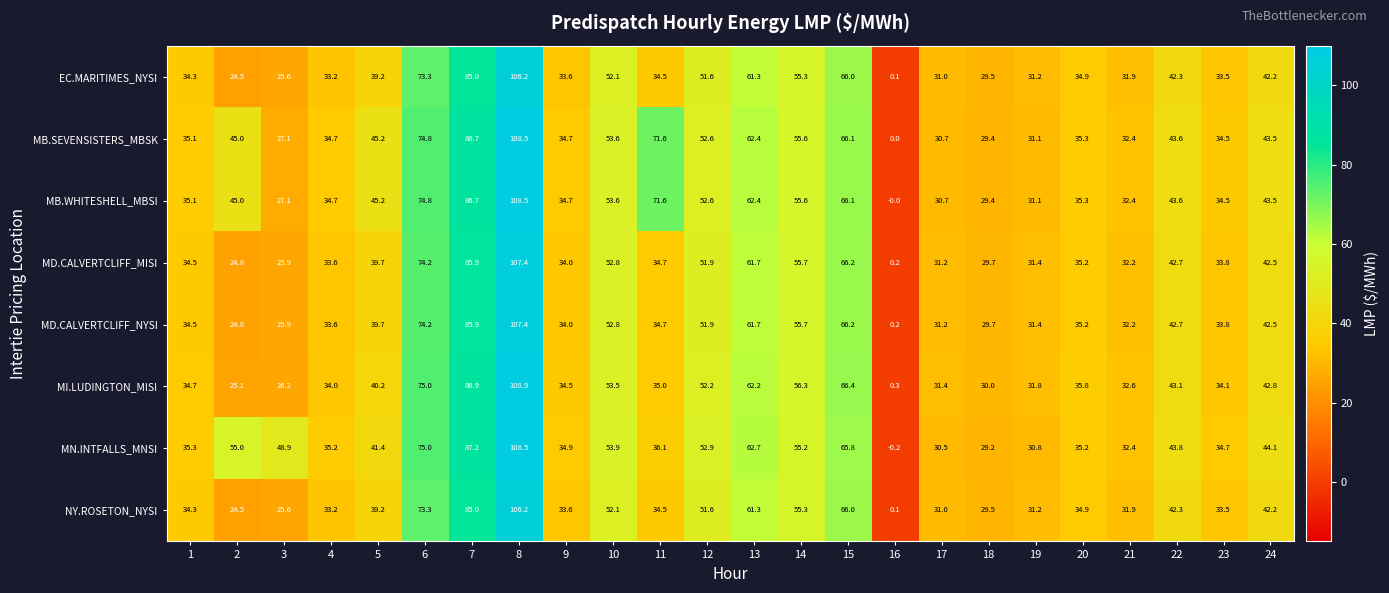

Read the NY.ROSETON_NYSI value at 5.

39.2